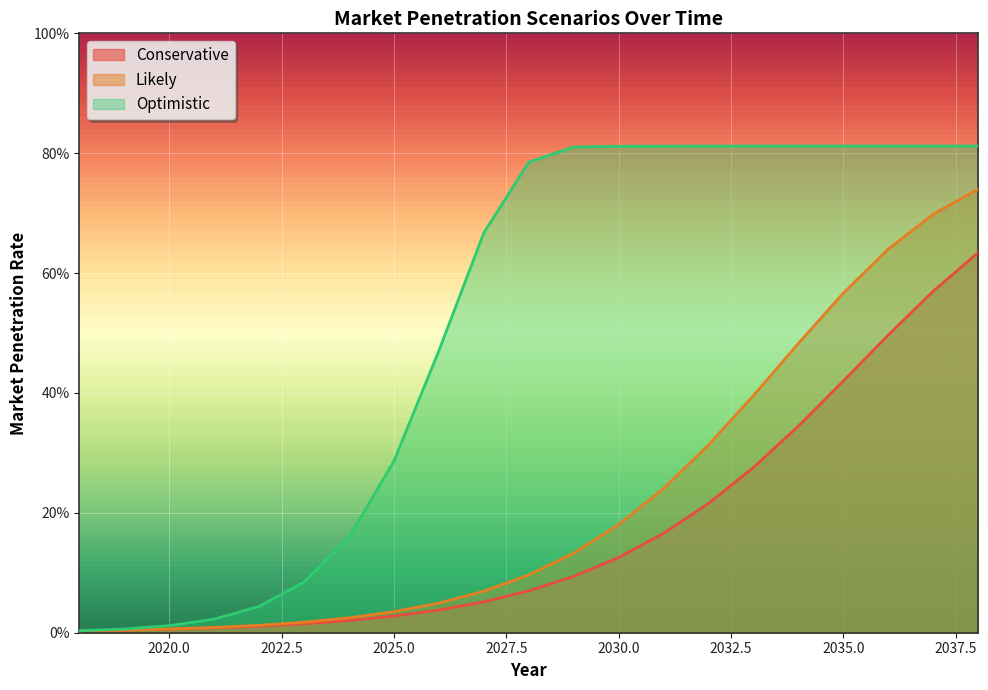

At how many categories does at least one series exceed 0?

21